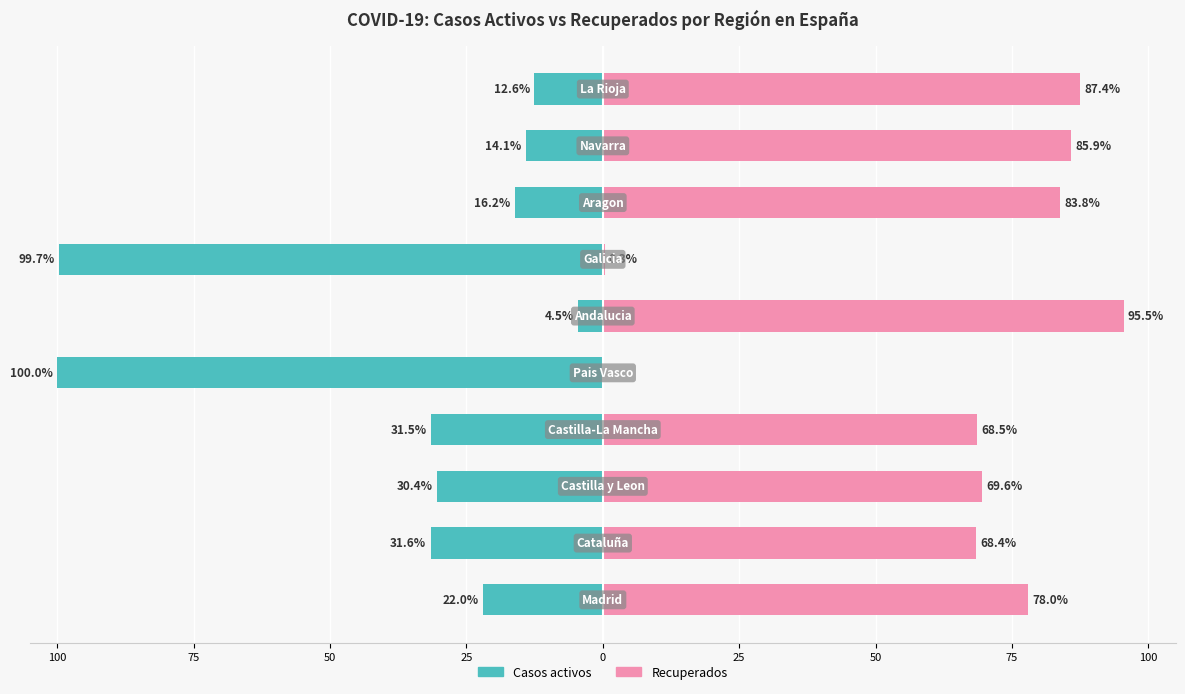

Rank the series by their average value, from highest to lowest.

Recuperados, Casos activos